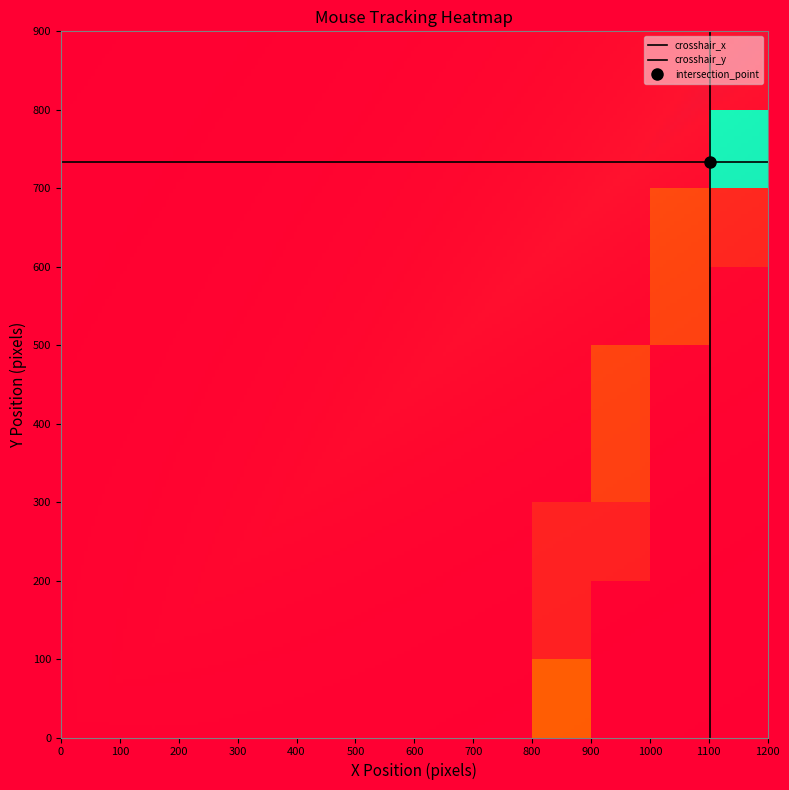

What is the difference between the second highest and second lowest values in the mouse series?

360